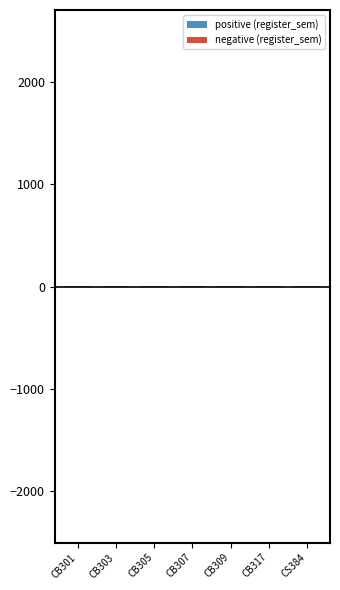

What is the highest value of the negative (register_sem) series?

-5